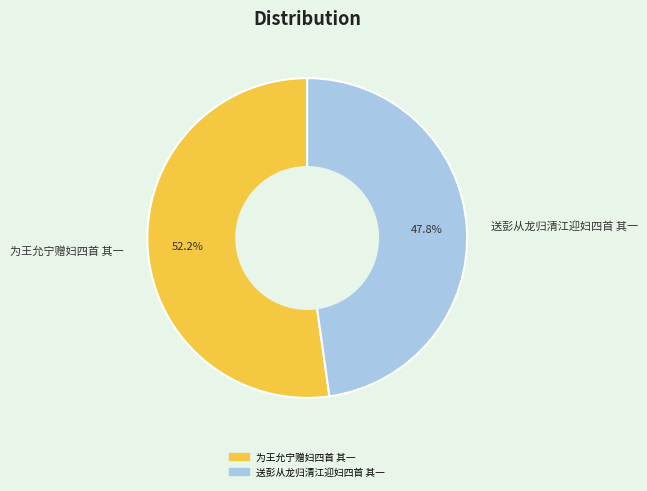

What is the largest slice in the pie chart?

为王允宁赠妇四首 其一